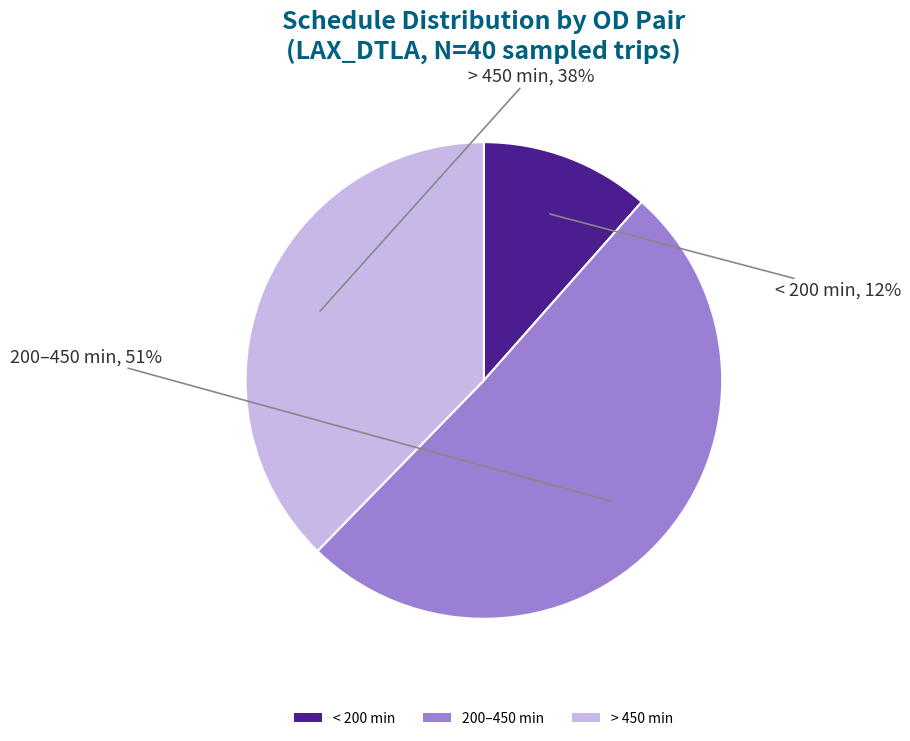

Count the number of slices in the pie.

3